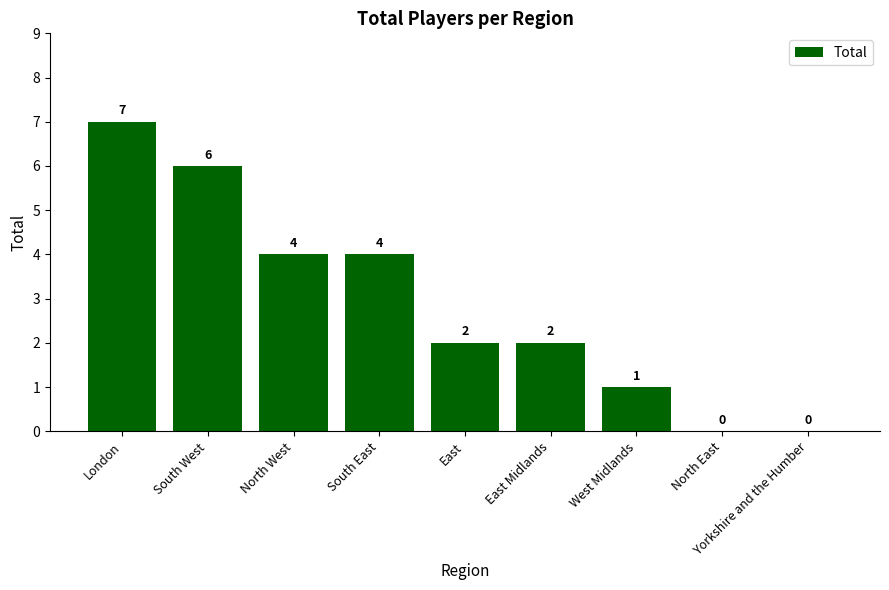

How many values are above zero?

7